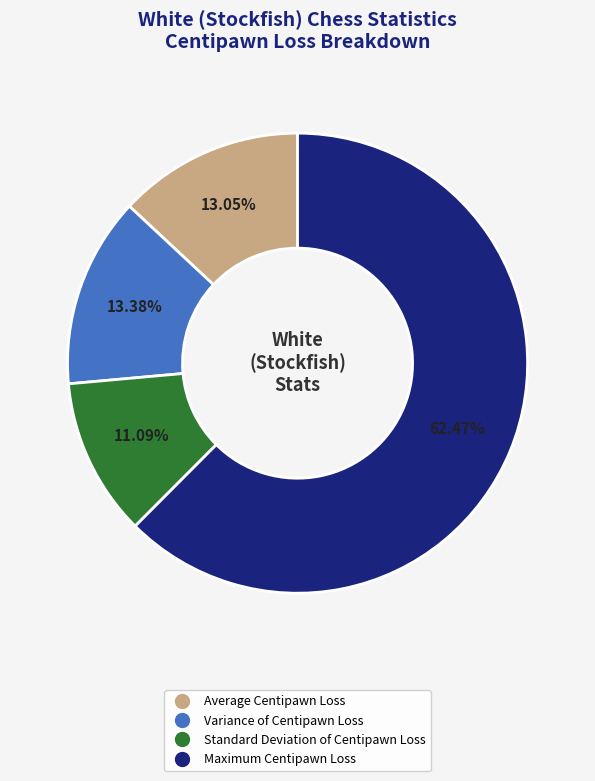

Does any single category account for the majority?

Yes